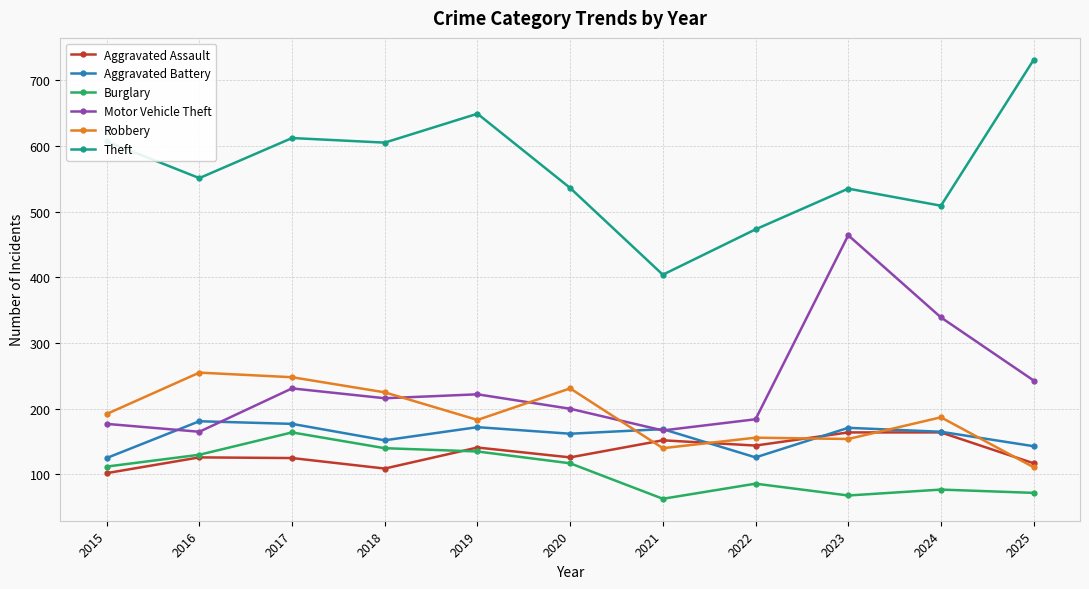

Where is the first local minimum for Aggravated Battery?

2018